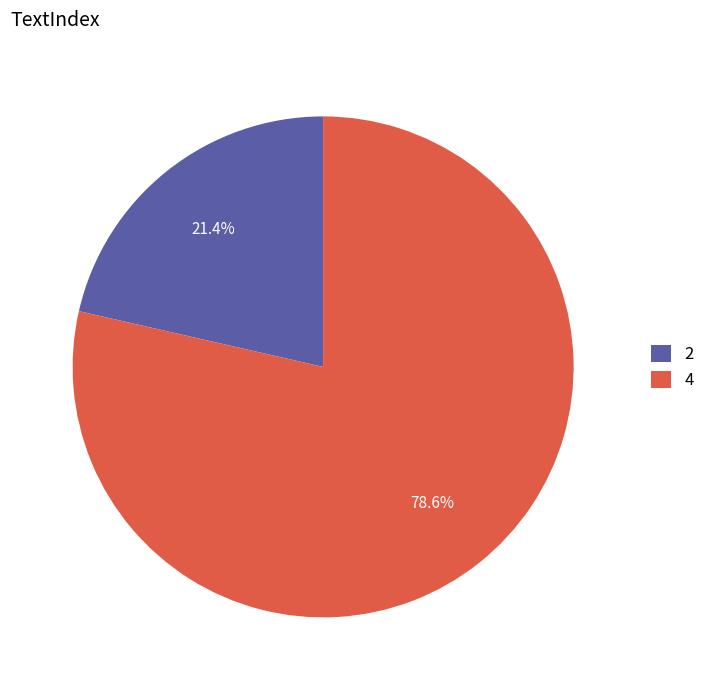

Approximately how many times larger is the value at 2 compared to 4?

0.3